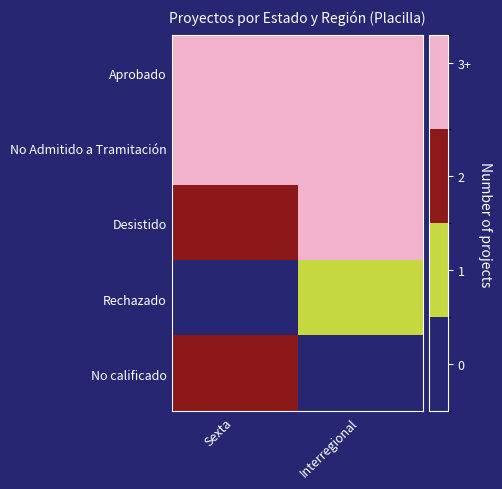

Reading right to left, transcribe all the data shown in this chart.

Aprobado: Interregional=5	Sexta=5
No Admitido a Tramitación: Interregional=16	Sexta=6
Desistido: Interregional=4	Sexta=2
Rechazado: Interregional=1	Sexta=0
No calificado: Interregional=0	Sexta=2